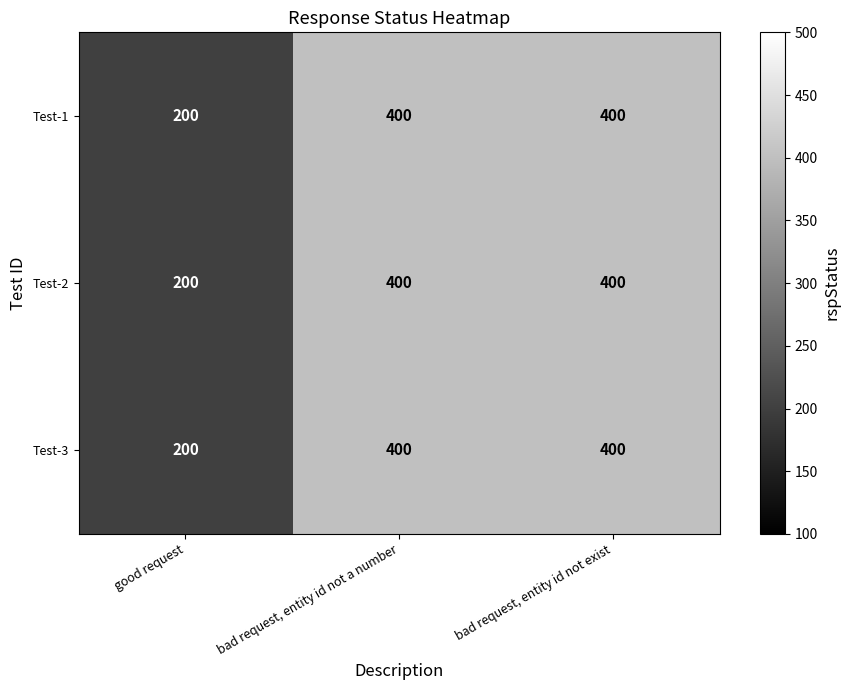

True or false: Test-3 has a value of 585 at bad request, entity id not exist.

False